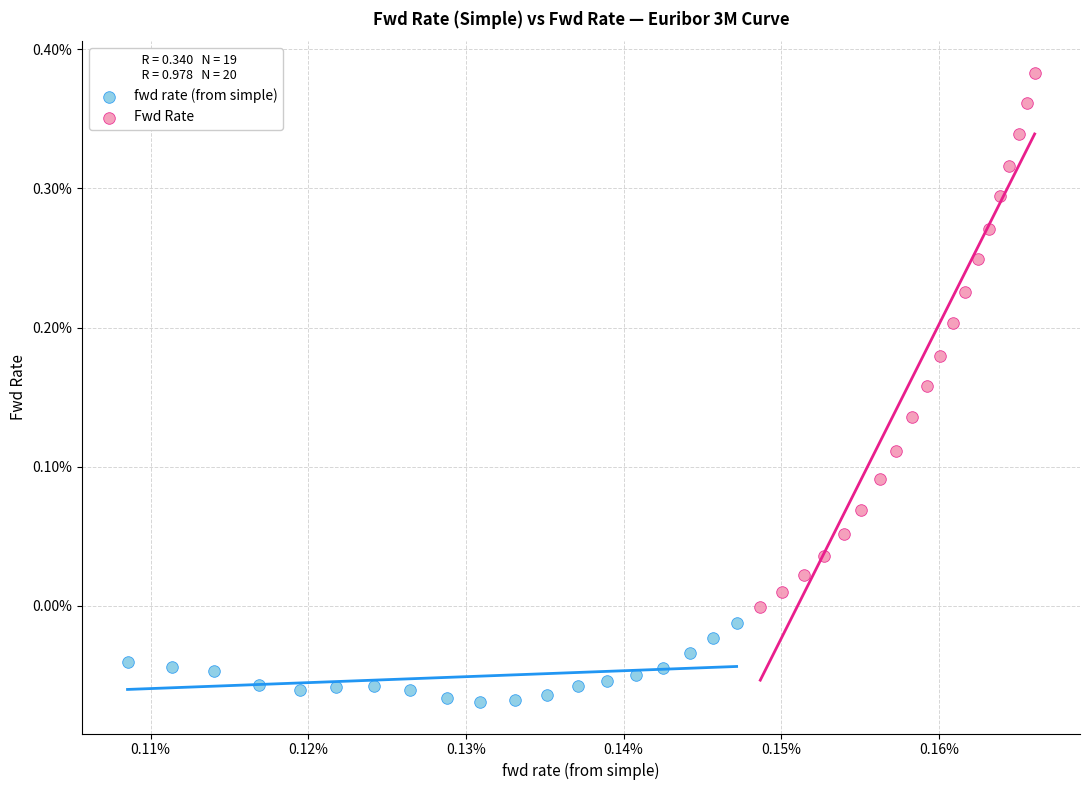

What are all the series names shown in the legend?

fwd rate (from simple), Fwd Rate